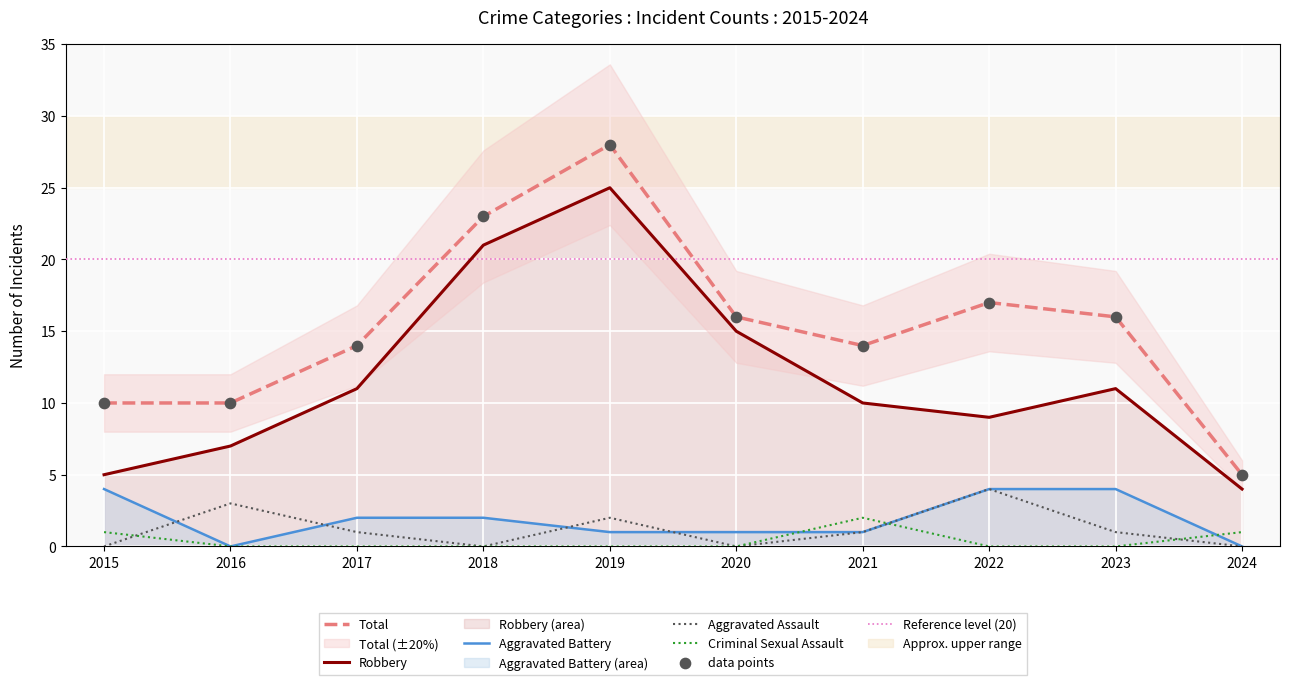

Which series has the widest spread of Y values?

Total